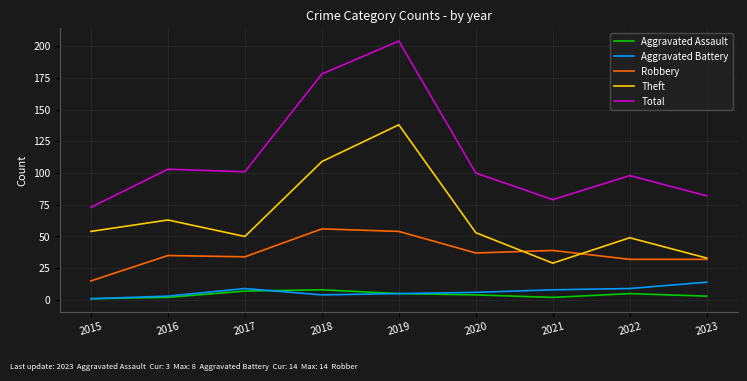

What is the highest value of the Aggravated Battery series?

14